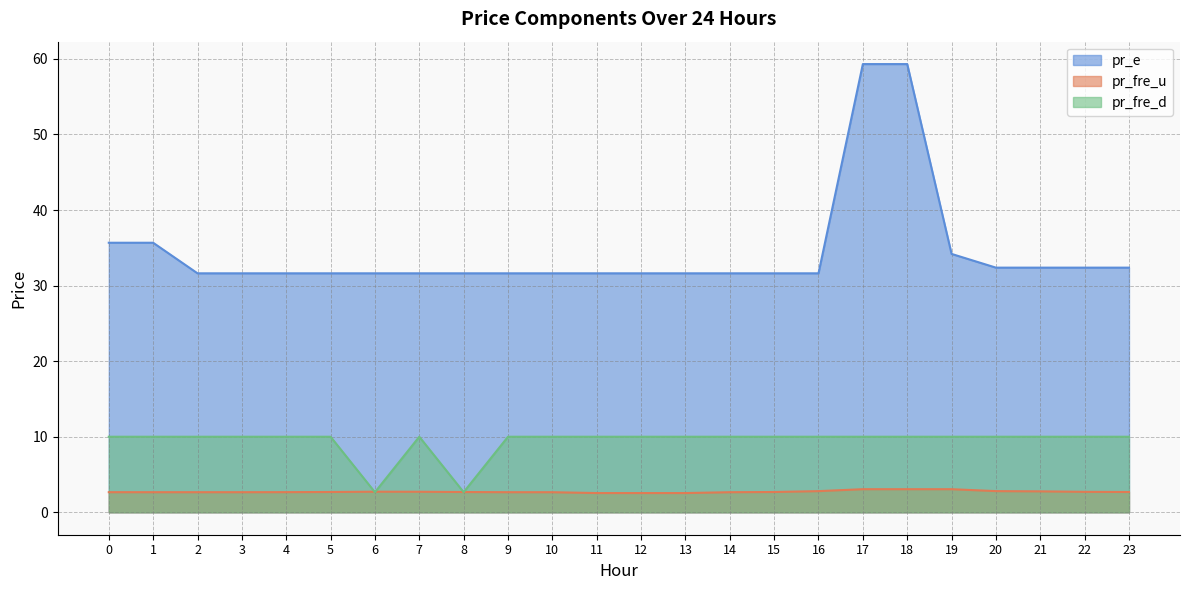

True or false: pr_fre_u and pr_e cross at least once.

False